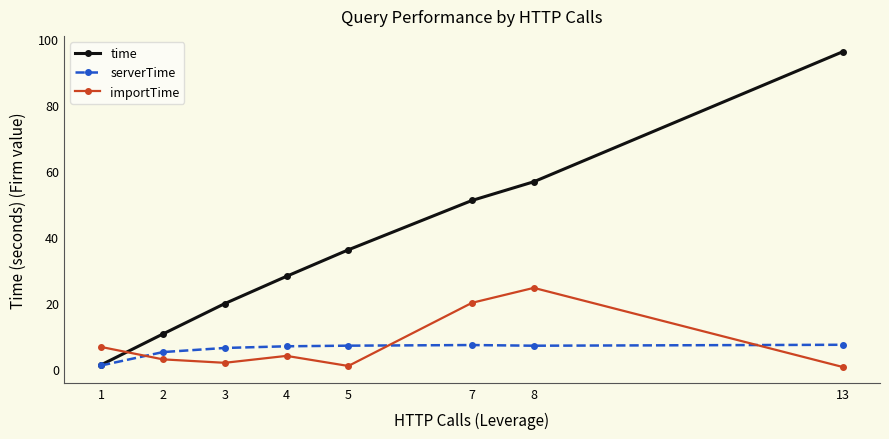

Which category has the lowest value in the serverTime series?

1